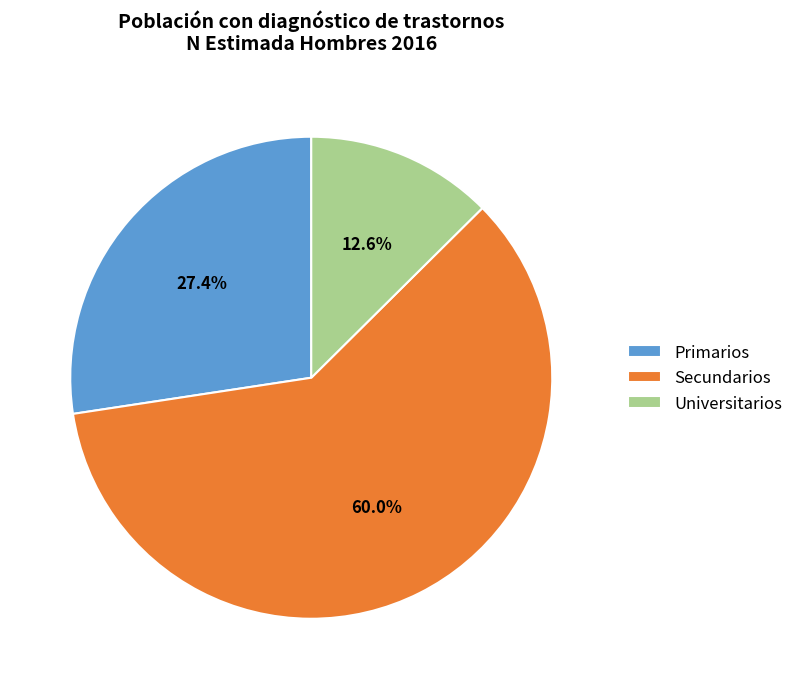

What percentage is the Primarios slice, to the nearest percent?

27%